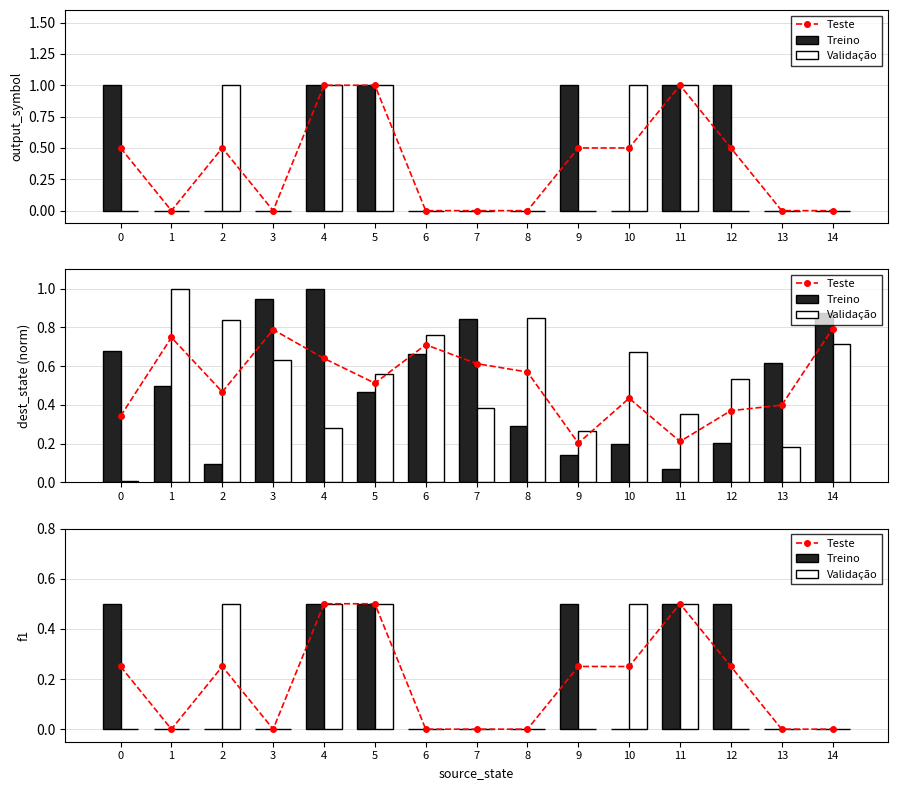

List the labels in order of Treino value, largest first.

0, 4, 5, 9, 11, 12, 1, 2, 3, 6, 7, 8, 10, 13, 14